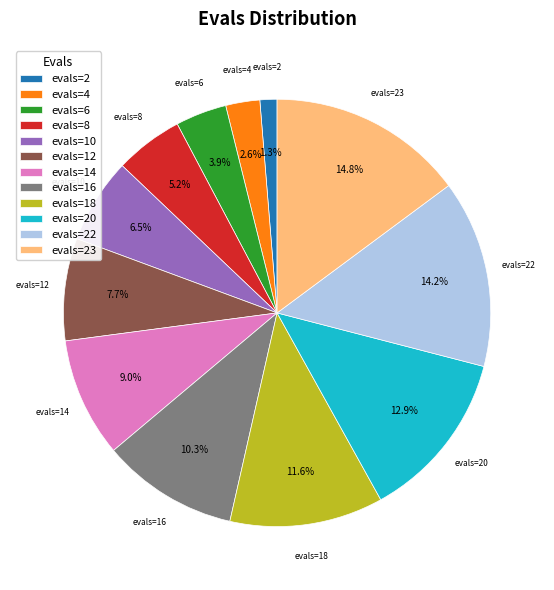

To the nearest percent, what is the combined percentage of evals=8 and evals=12?

13%